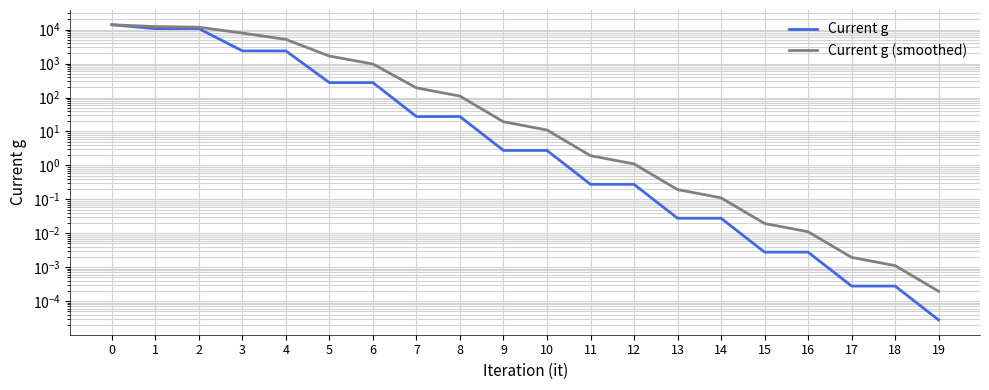

True or false: Current g and Current g (smoothed) intersect in this chart.

False